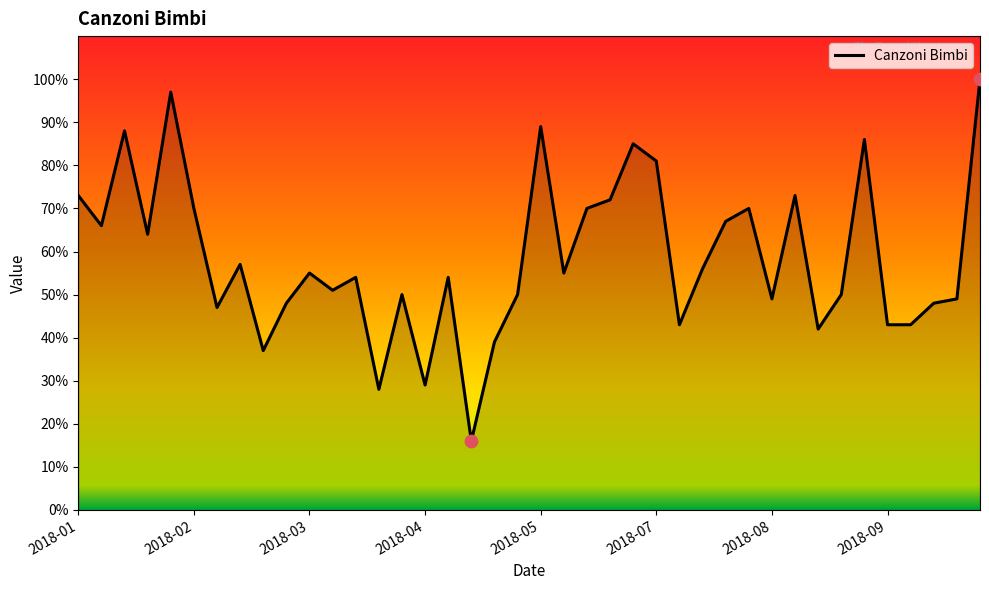

What is the minimum value shown in the chart?

16